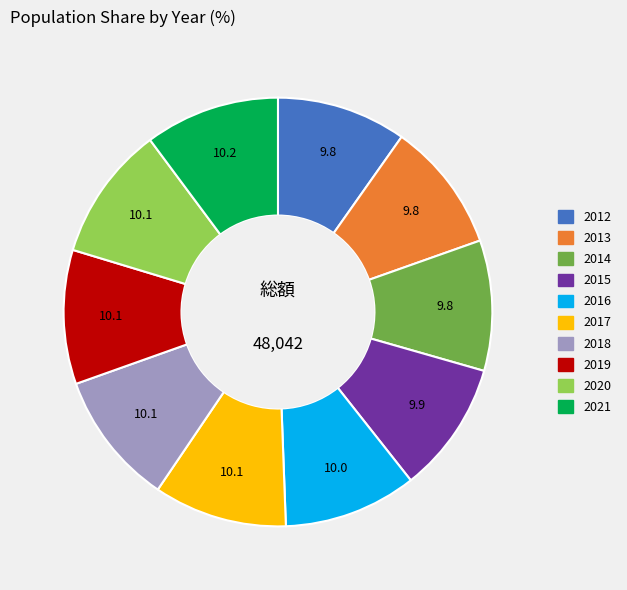

Approximately how many times larger is the value at 2017 compared to 2019?

1.0